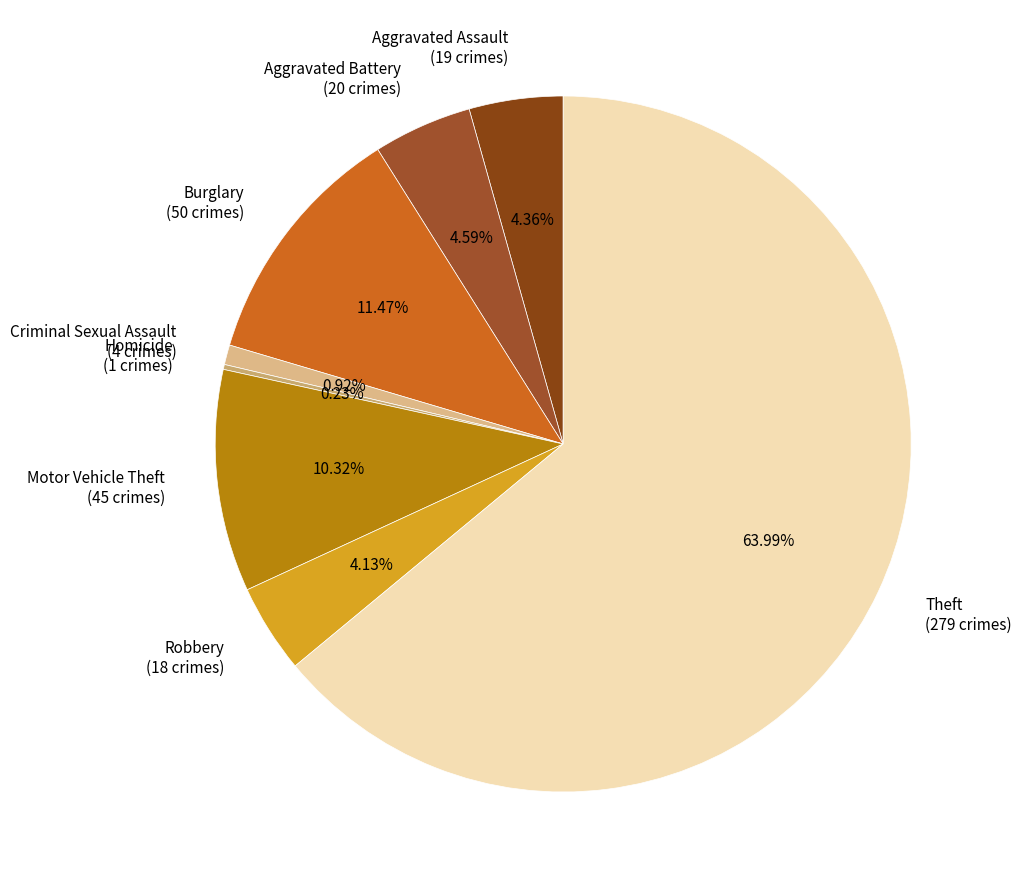

What is the ratio of the value at Robbery (18 crimes) to the value at Motor Vehicle Theft (45 crimes)?

0.4